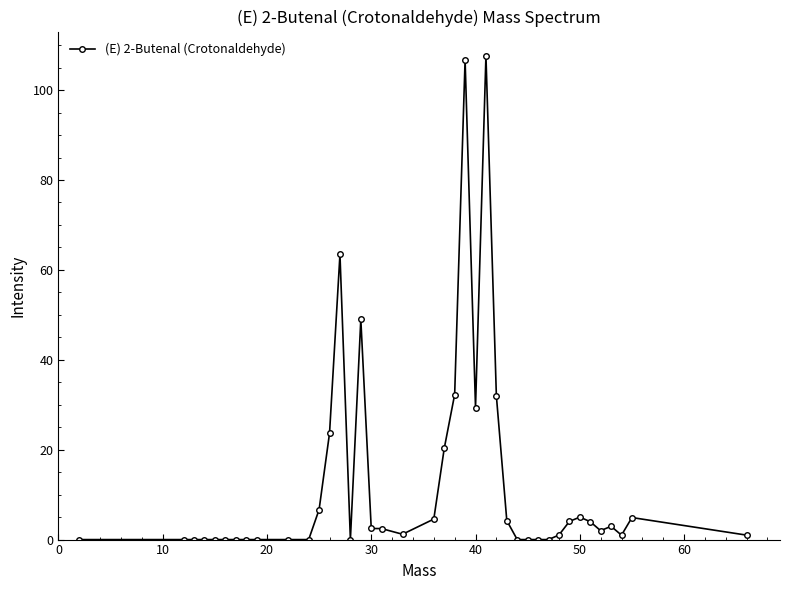

What is the greatest value displayed?

107.6